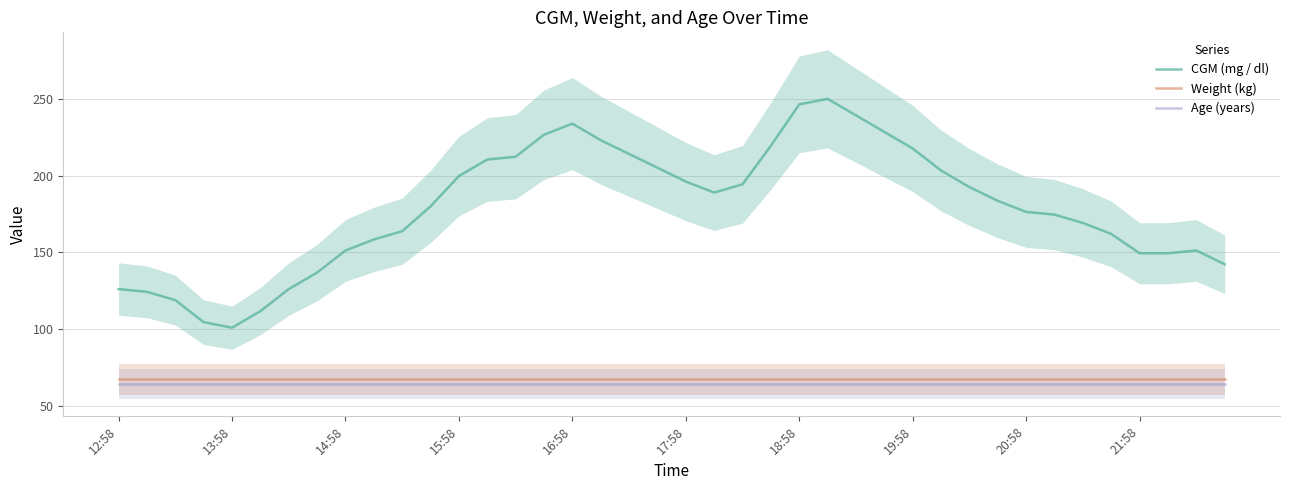

What position from the right is 23?

17